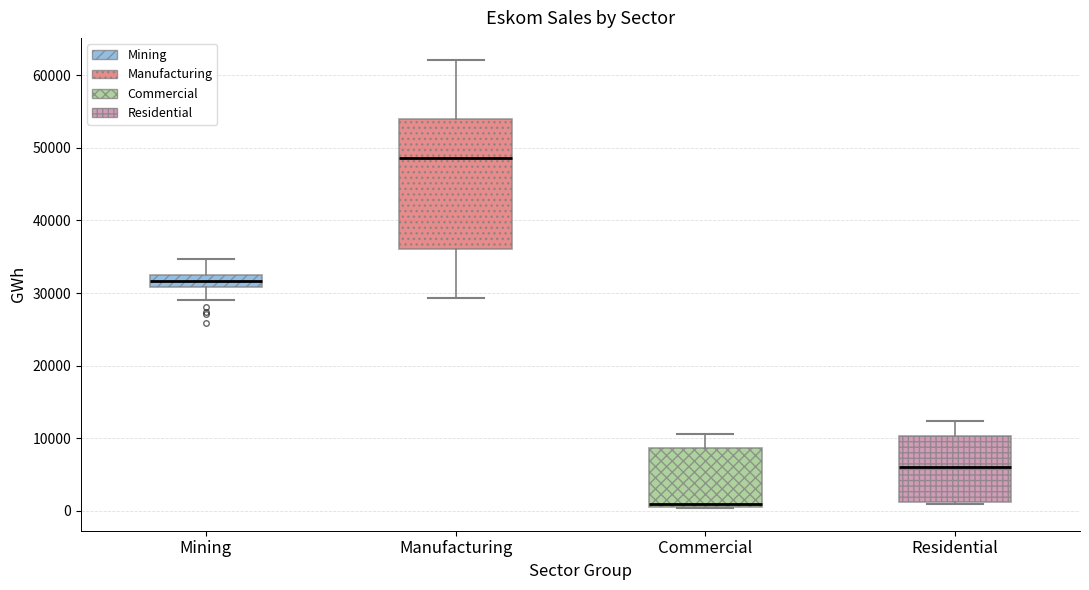

Reading left to right, transcribe this box plot: for each box, give where its median line is, the range the box spans, and where its two whiskers end, as read against the y-axis. The values are not printed on the chart, so give them approximately, as read against the axis.

Mining: median 32000, box 31000 to 33000, whiskers 29000 to 35000
Manufacturing: median 49000, box 36000 to 54000, whiskers 29000 to 62000
Commercial: median 1000 (just above the box's lower edge), box 1000 to 9000, whiskers 0 to 11000
Residential: median 6000, box 1000 to 10000, whiskers 1000 (just below the box's lower edge) to 12000